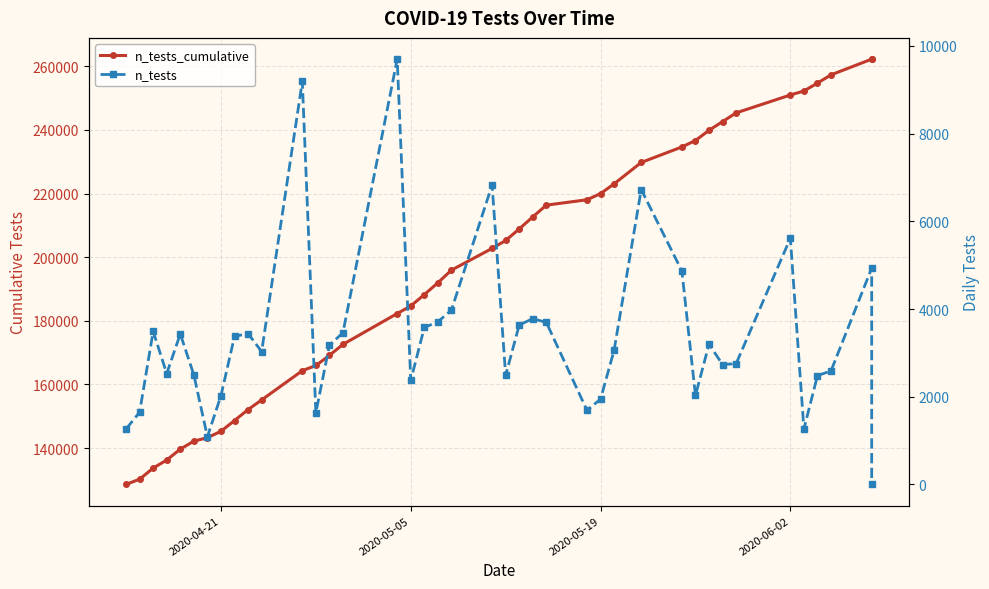

The n_tests series shows 2177 at 20. True or false?

False